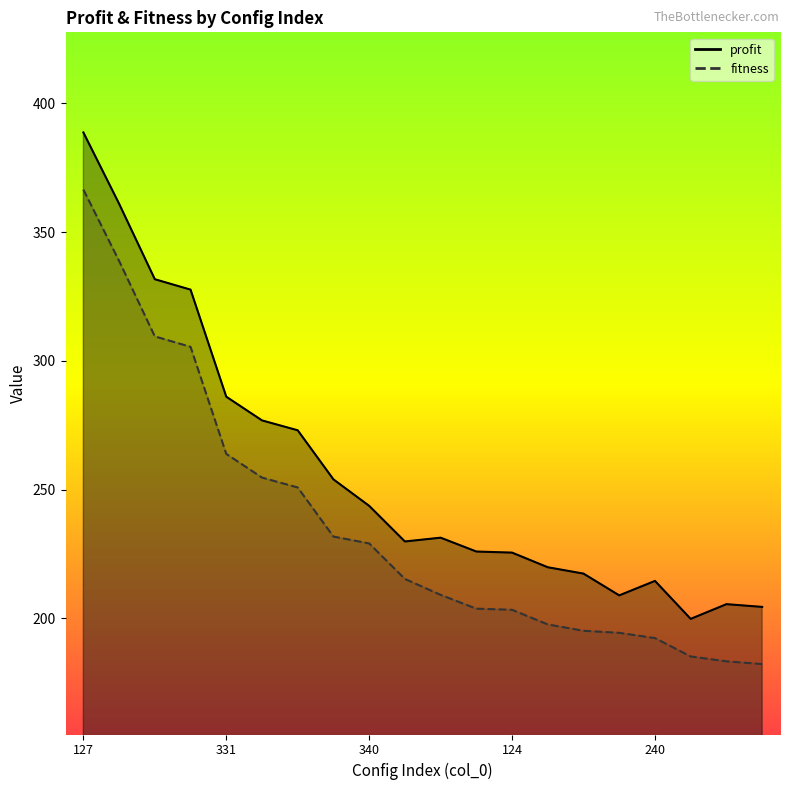

Which label corresponds to the largest value in the chart?

127